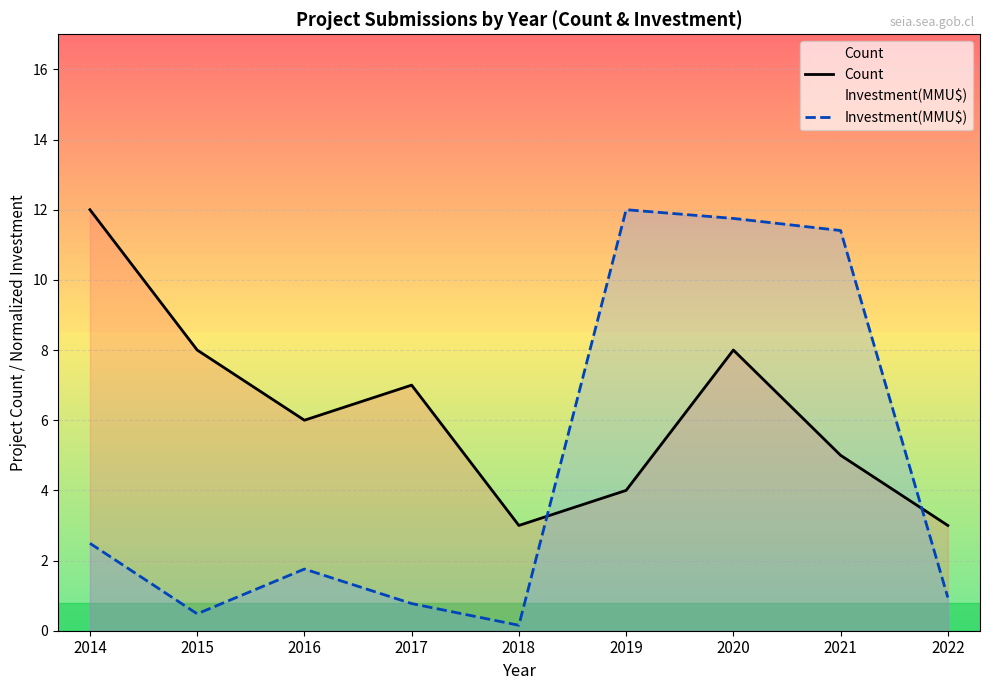

Rank the categories by Investment(MMU$) value from highest to lowest.

2019, 2020, 2021, 2014, 2016, 2022, 2017, 2015, 2018